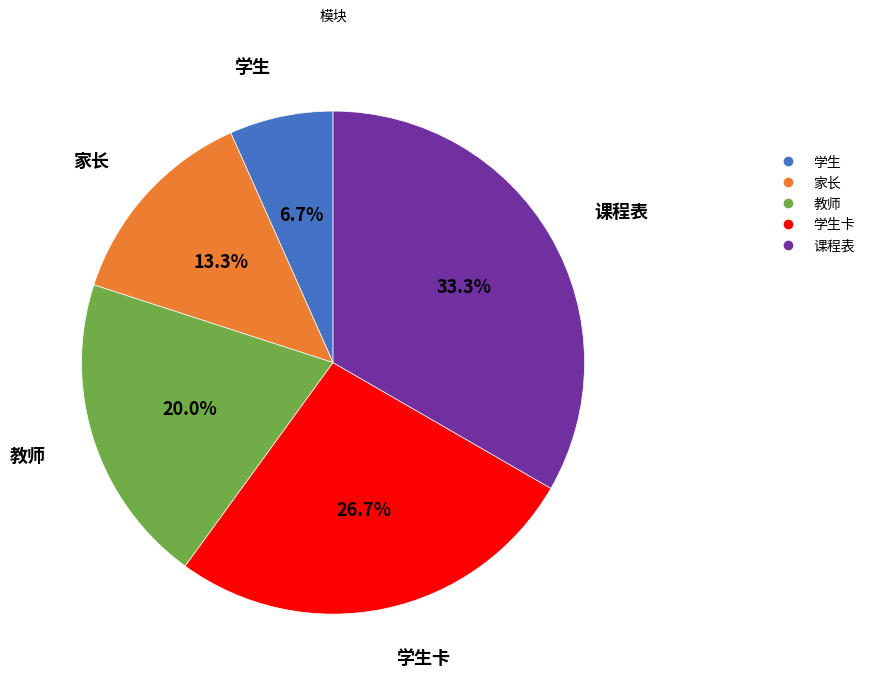

Is there a majority slice in this chart?

No